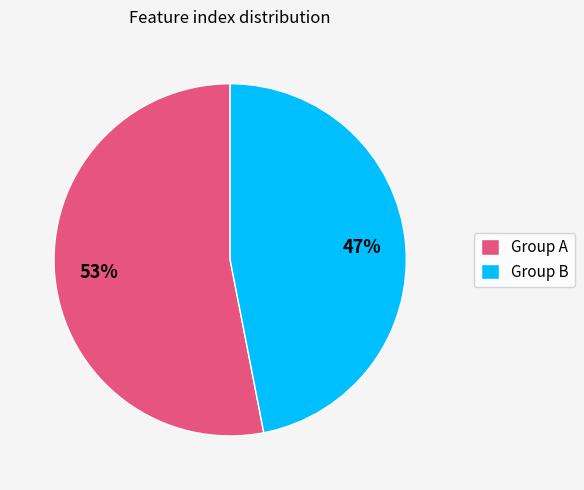

What is the largest slice in the pie chart?

Group A